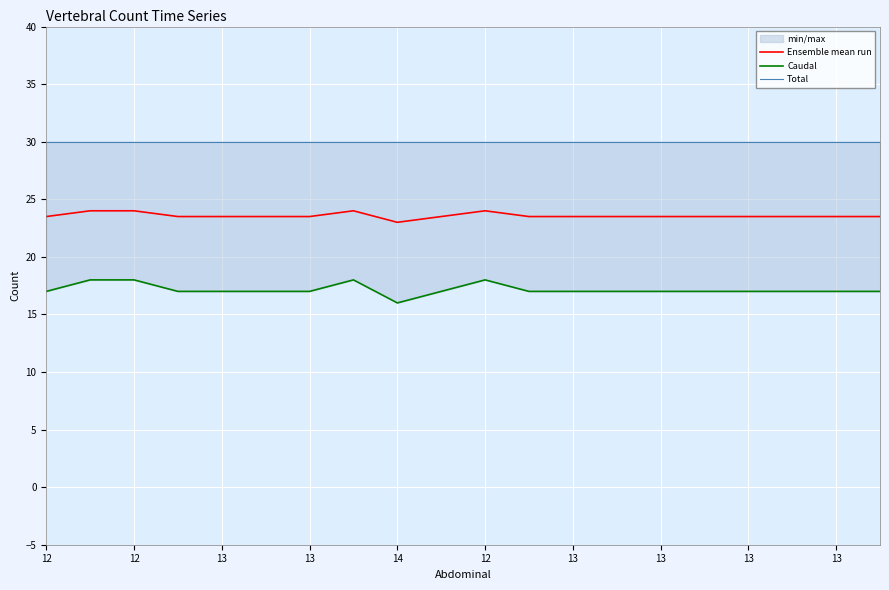

What is the approximate value of Total at 13?

30.0